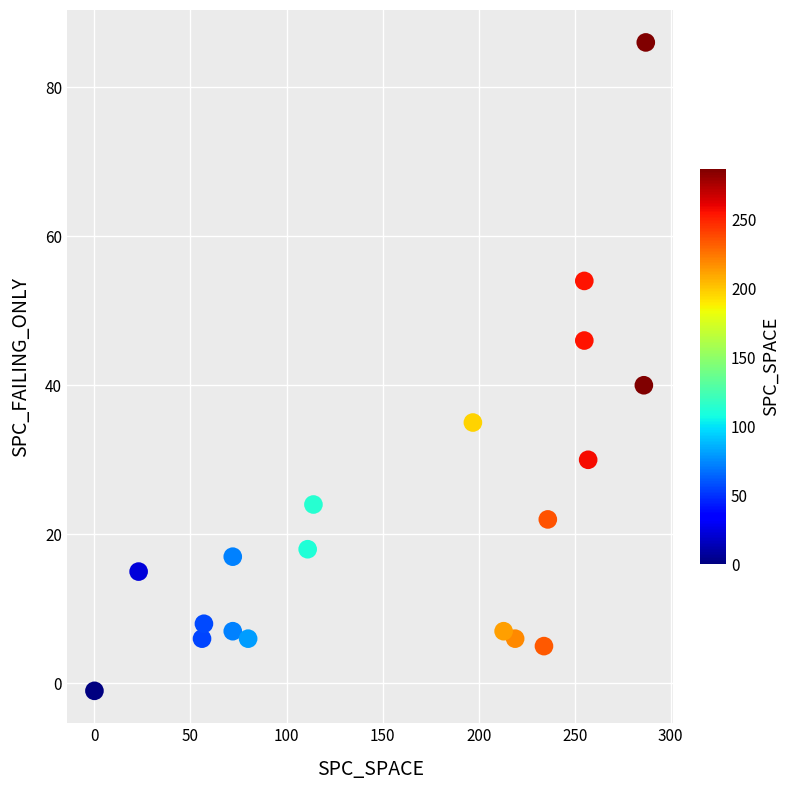

What Y value in the scatter plot is closest to 42?

40